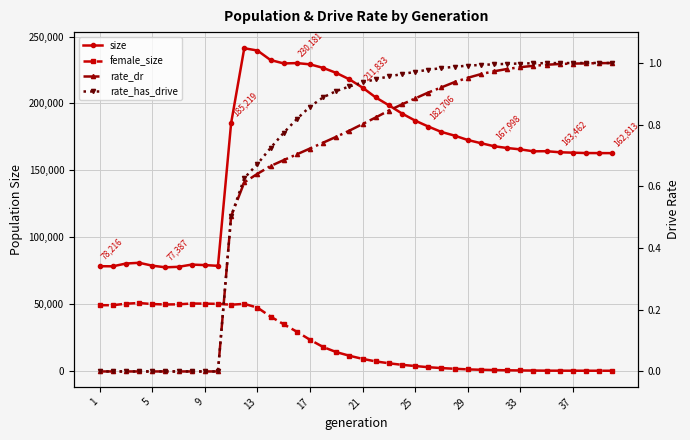

True or false: rate_dr and size intersect in this chart.

False